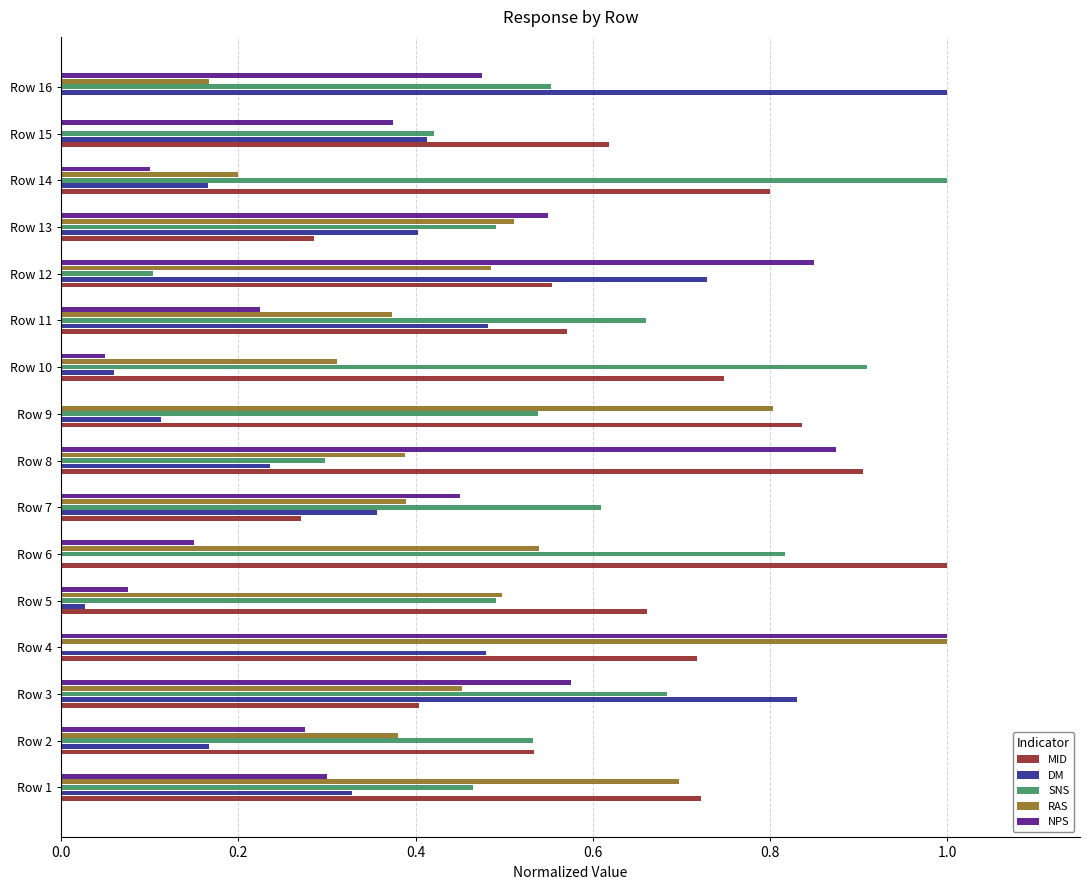

How many positive values does the NPS series have?

15